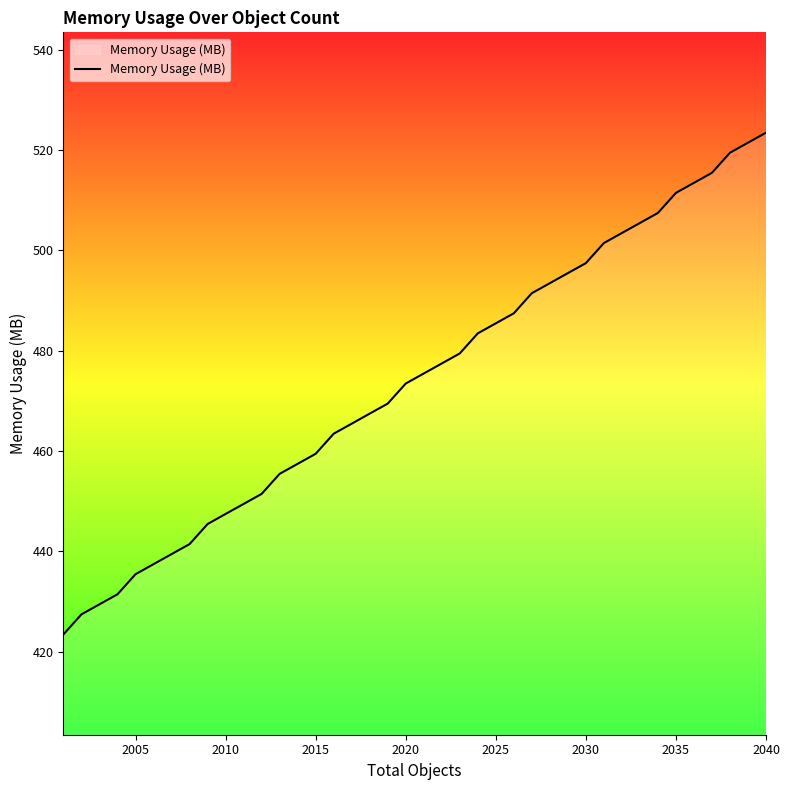

What is the maximum value shown in the chart?

523.5